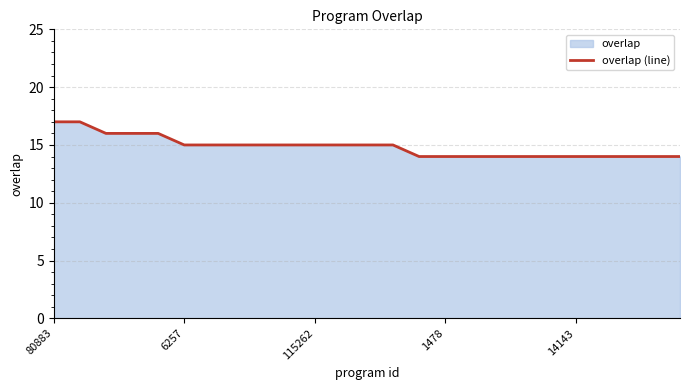

Read the value at 115262.

15